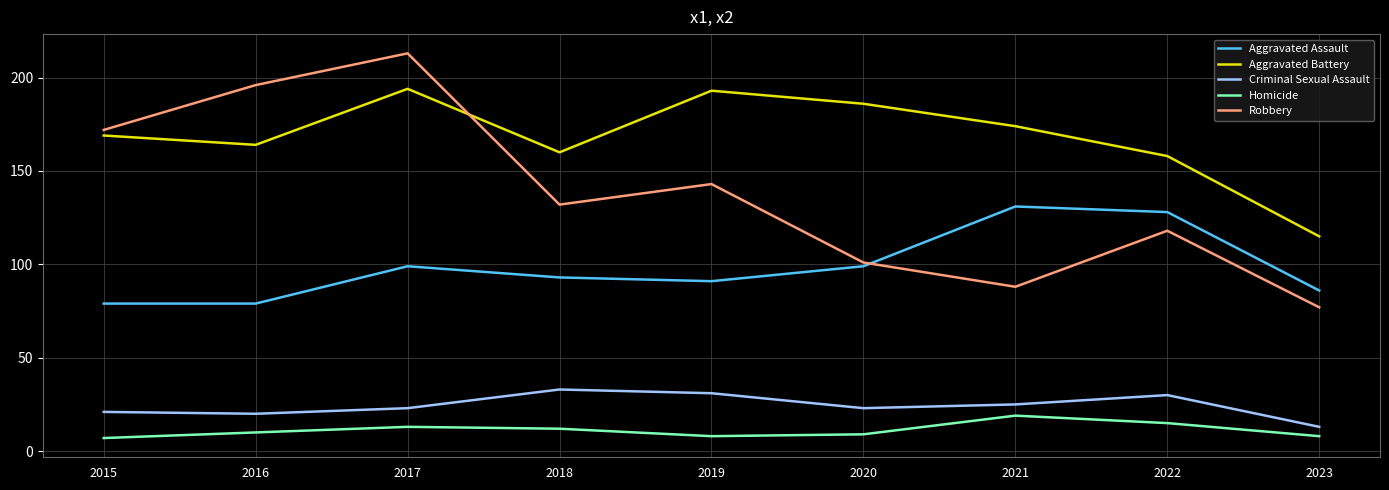

What is the difference between the second highest and second lowest values in the Aggravated Battery series?

35